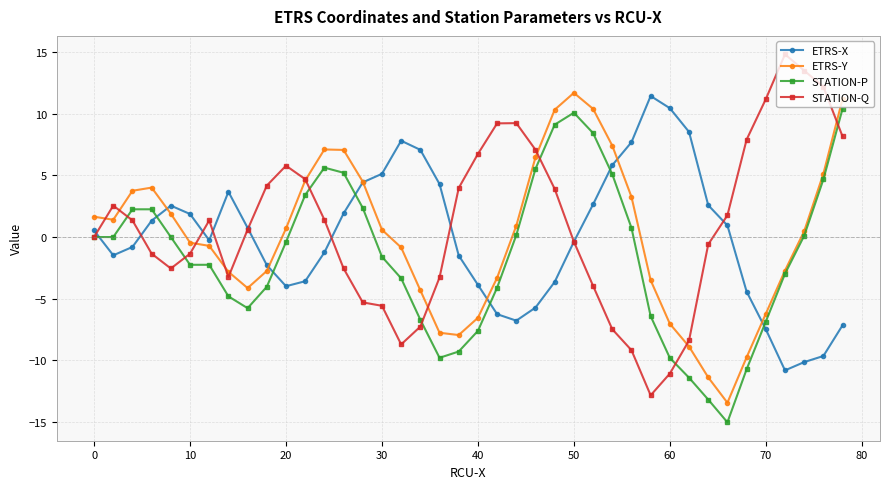

True or false: ETRS-X and STATION-Q intersect in this chart.

True